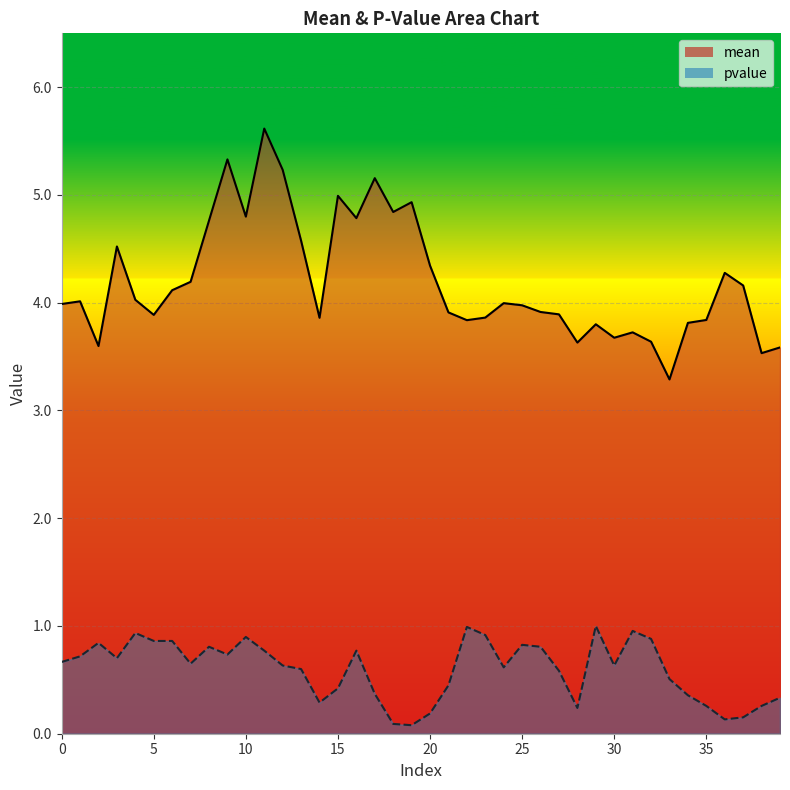

The pvalue series shows 0.4 at 34. True or false?

True